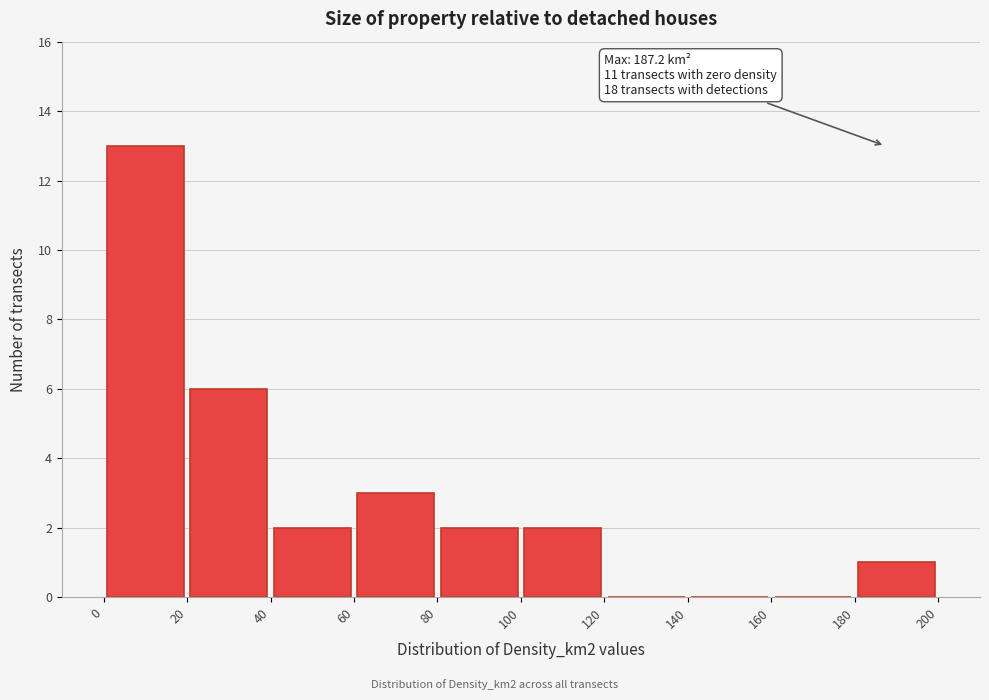

Over which range of the x-axis is the bar tallest?

0 to 20